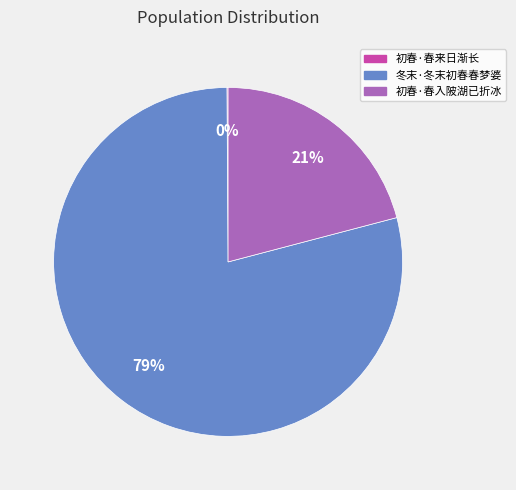

Do 初春·春入陂湖已折冰 and 冬末·冬末初春春梦婆 together represent more than half of the pie?

Yes